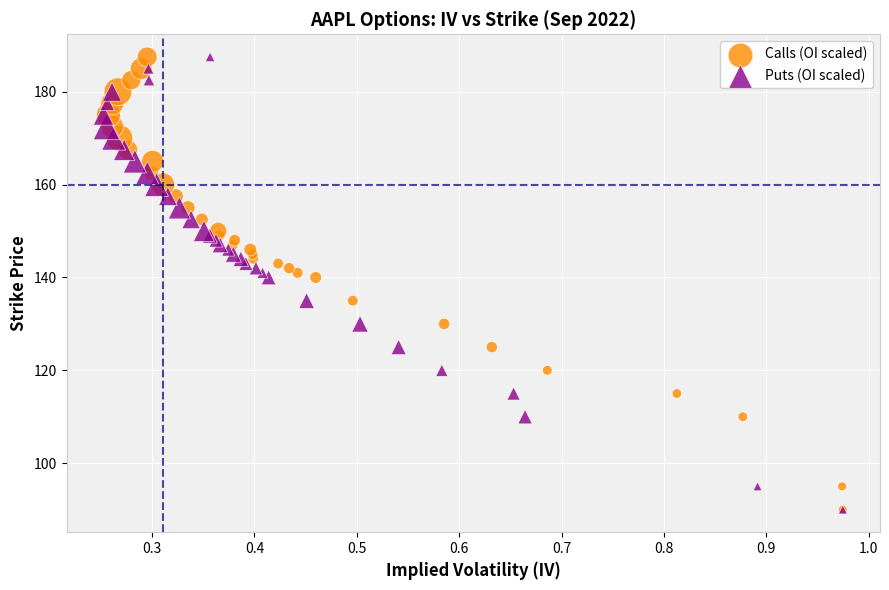

What are all the series names shown in the legend?

Calls (OI scaled), Puts (OI scaled)